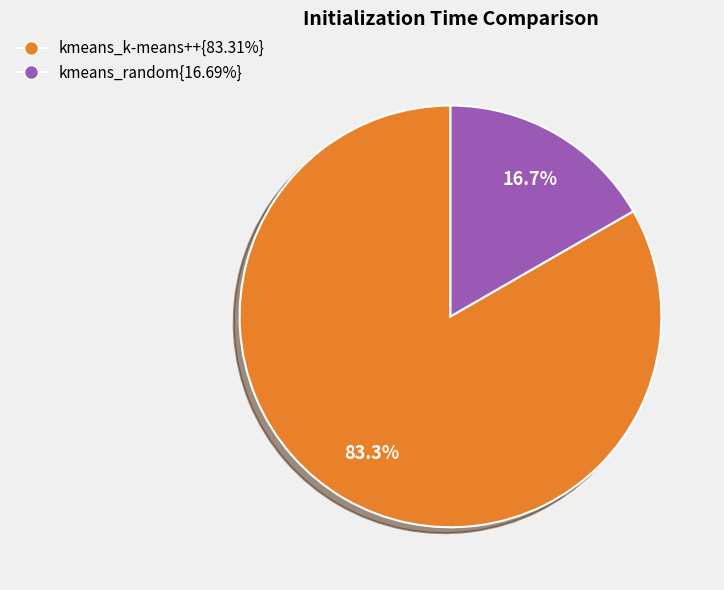

Is there a majority slice in this chart?

Yes